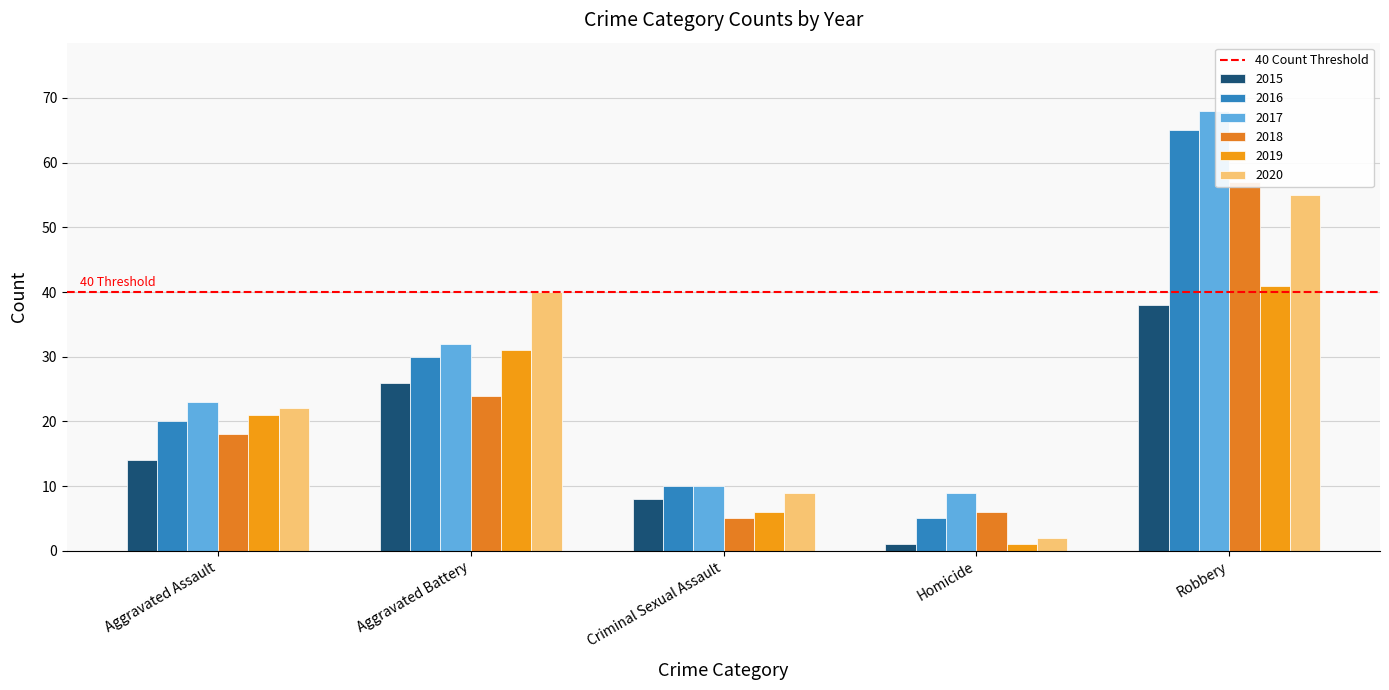

Count the number of data series in this chart.

6